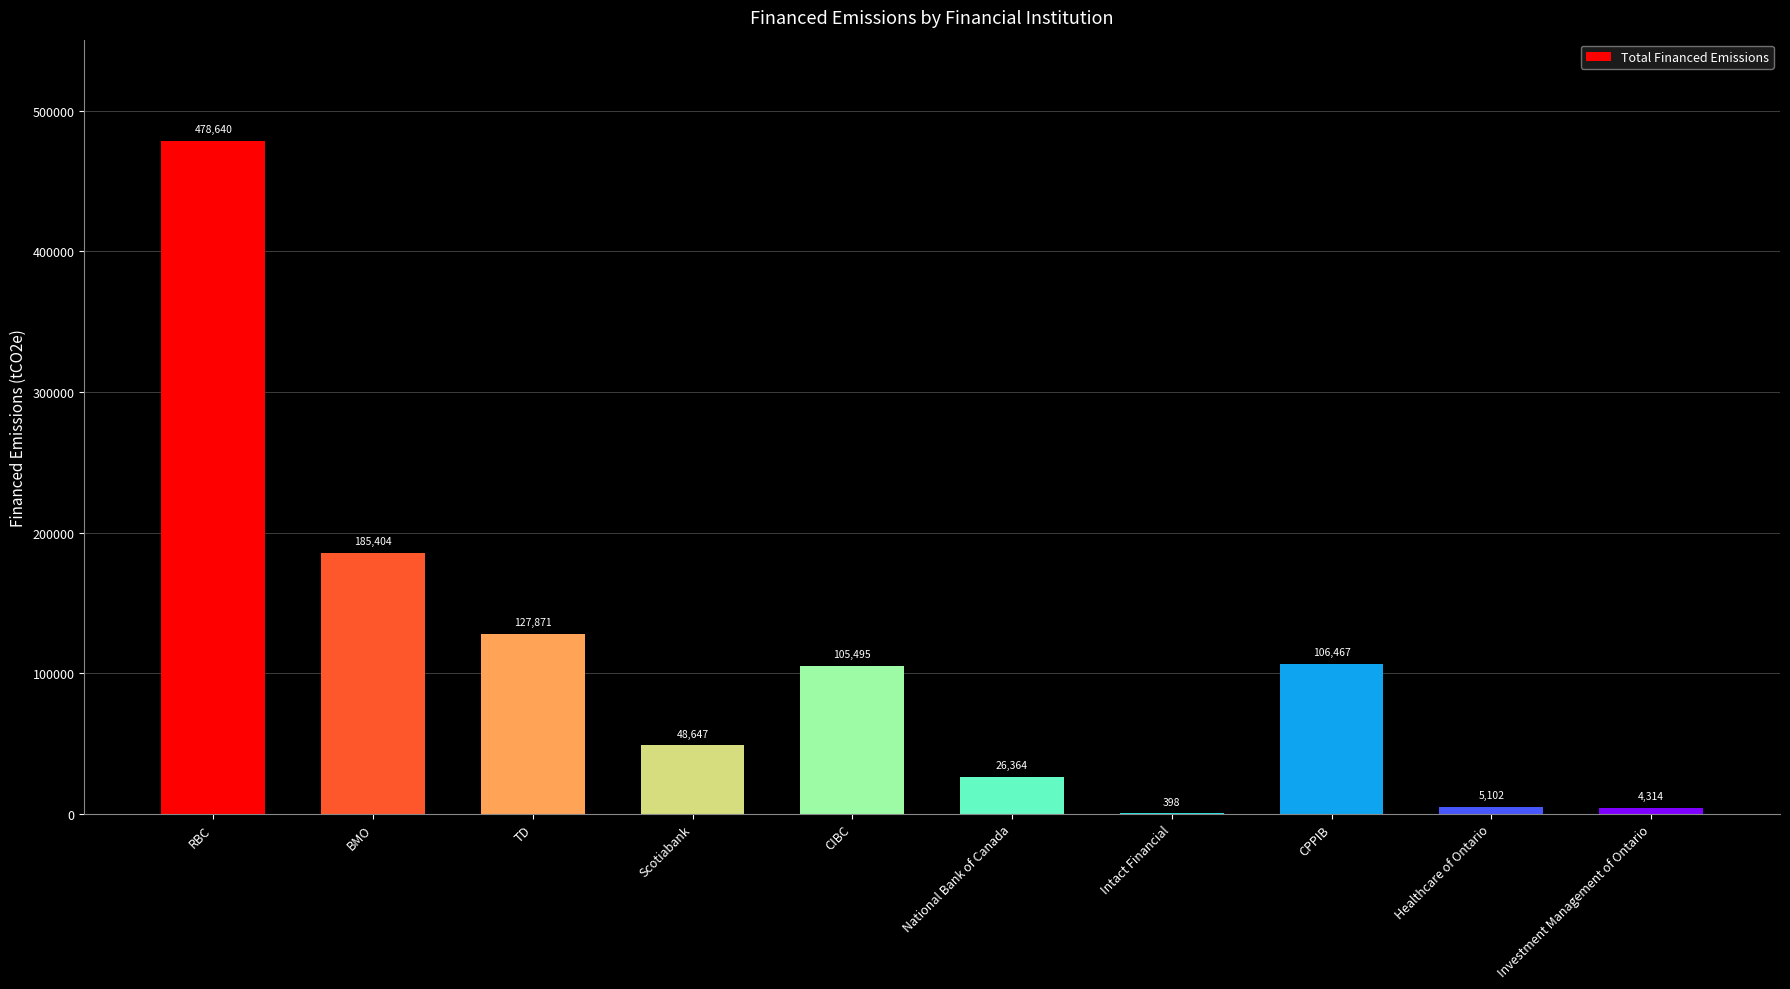

What is the average value?

108870.2